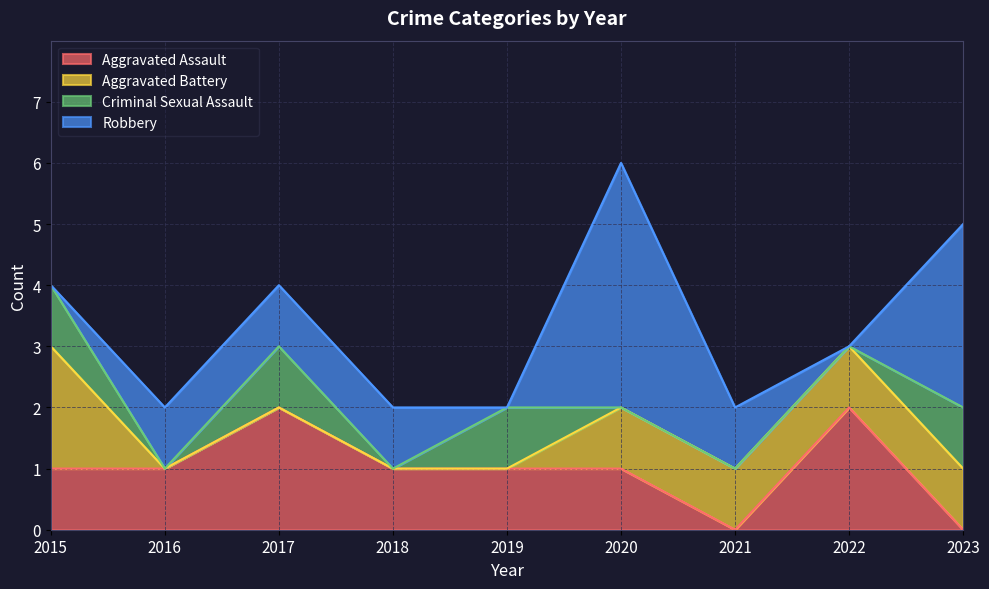

Reading right to left, list all the values displayed in this chart.

Aggravated Assault: 0	2	0	1	1	1	2	1	1
Aggravated Battery: 1	1	1	1	0	0	0	0	2
Criminal Sexual Assault: 1	0	0	0	1	0	1	0	1
Robbery: 3	0	1	4	0	1	1	1	0